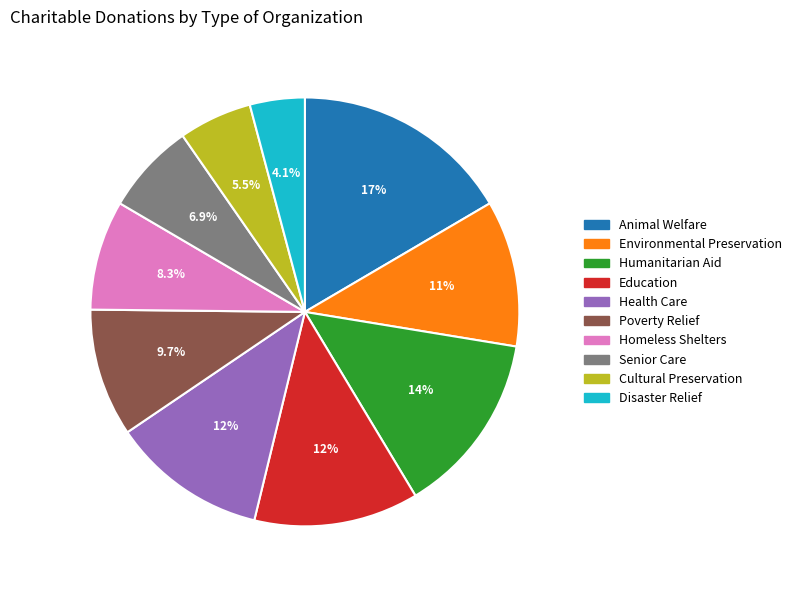

Rank the categories by value from lowest to highest.

Disaster Relief, Cultural Preservation, Senior Care, Homeless Shelters, Poverty Relief, Environmental Preservation, Health Care, Education, Humanitarian Aid, Animal Welfare